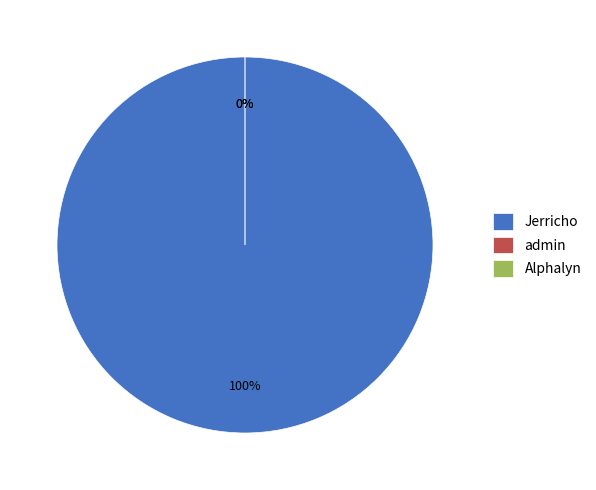

Does any single category account for the majority?

Yes